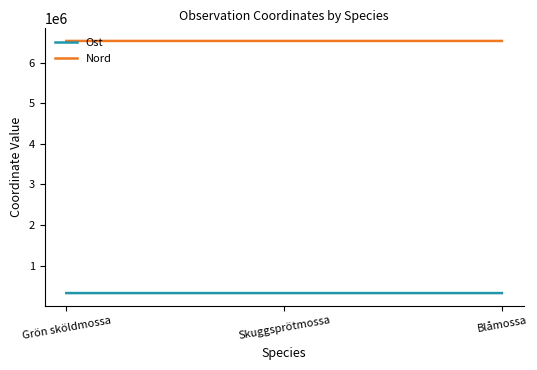

What is the sum of the Nord values at Grön sköldmossa and Blåmossa?

13064554.1